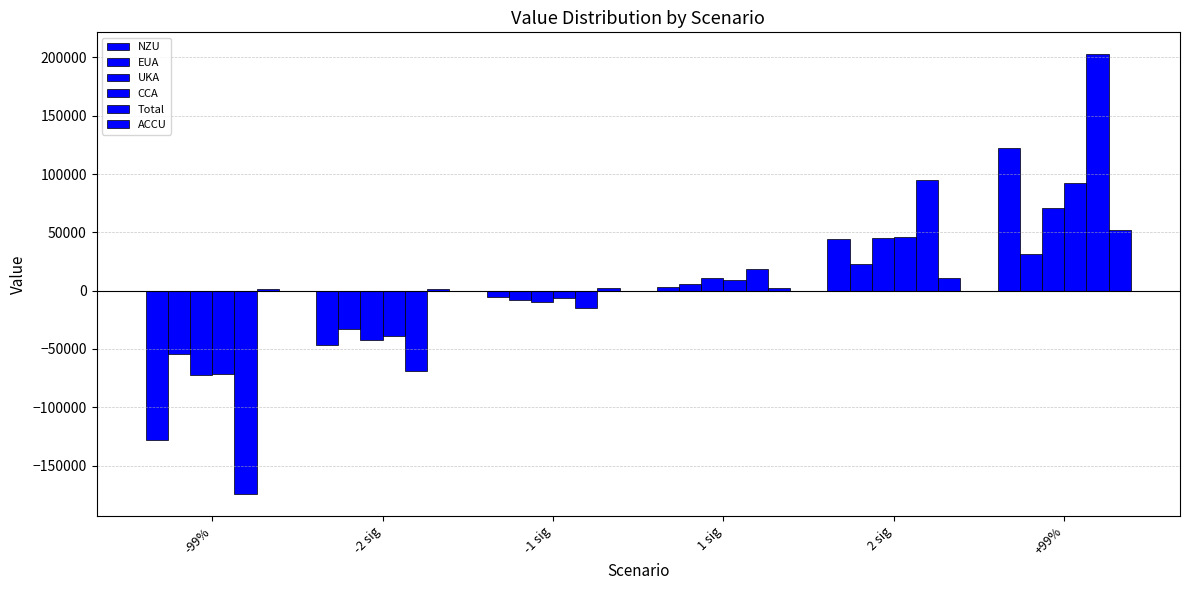

What is the spread (max minus min) of values at 2 sig?

84046.9